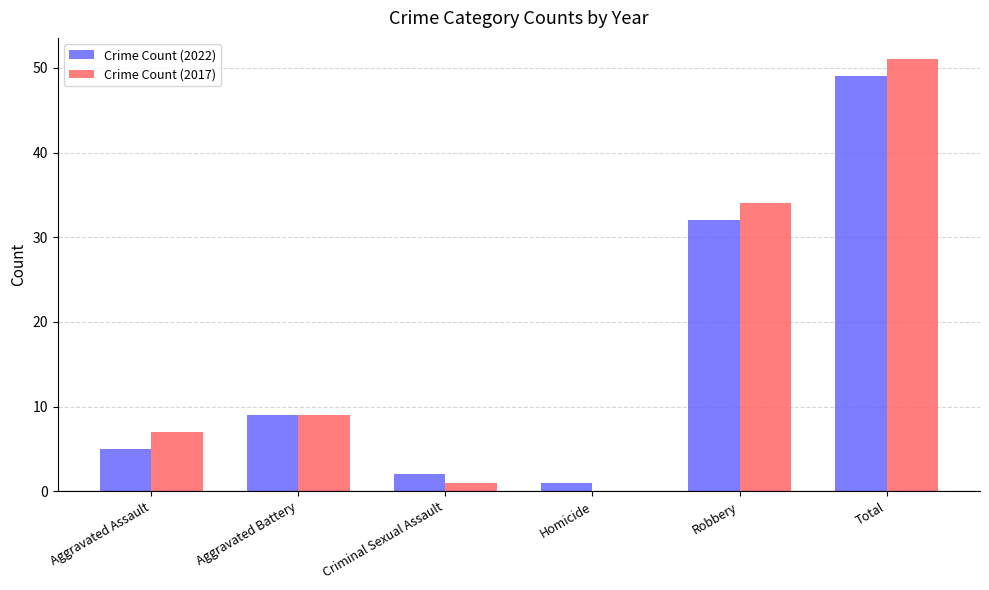

Is it true that Crime Count (2022) equals 8 at Aggravated Assault?

False